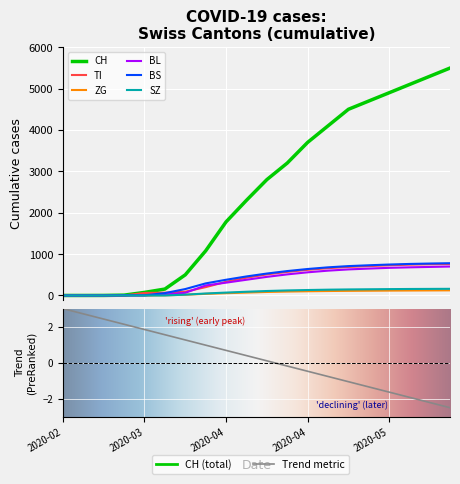

At which label does BL first exceed 450?

2020-04-20